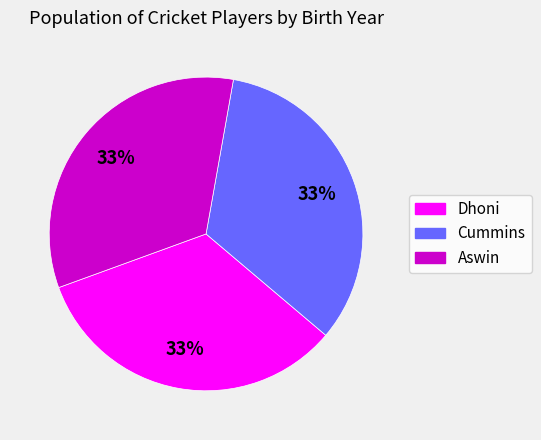

Approximately how many times larger is the value at Dhoni compared to Aswin?

1.0